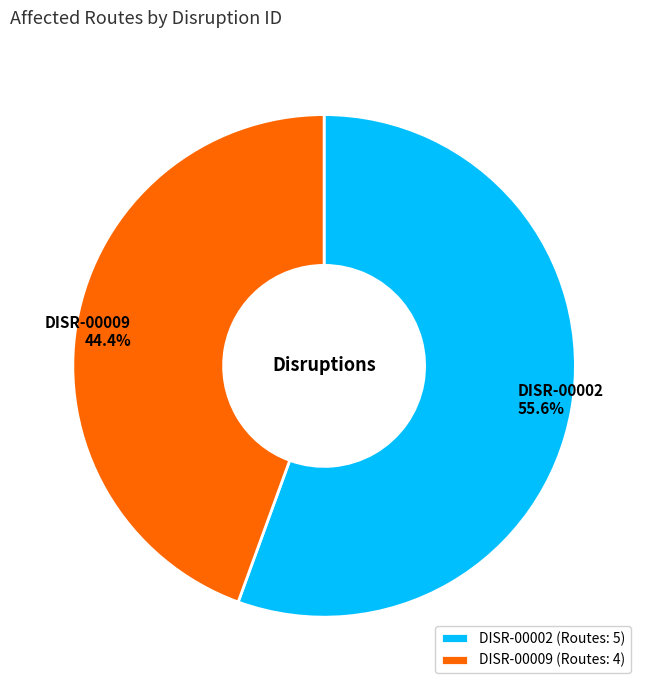

Rank the categories by value from highest to lowest.

DISR-00002, DISR-00009